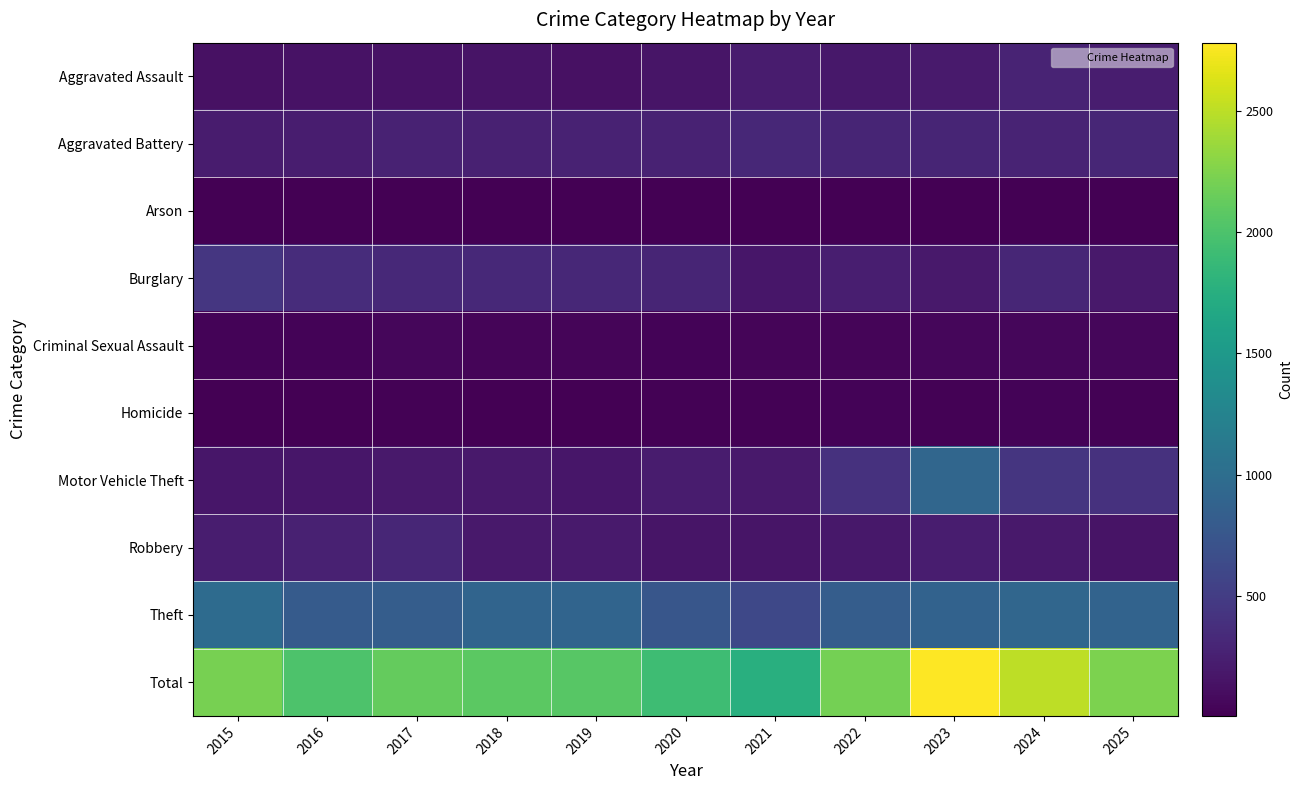

At which category is the sum across all series the highest?

2023